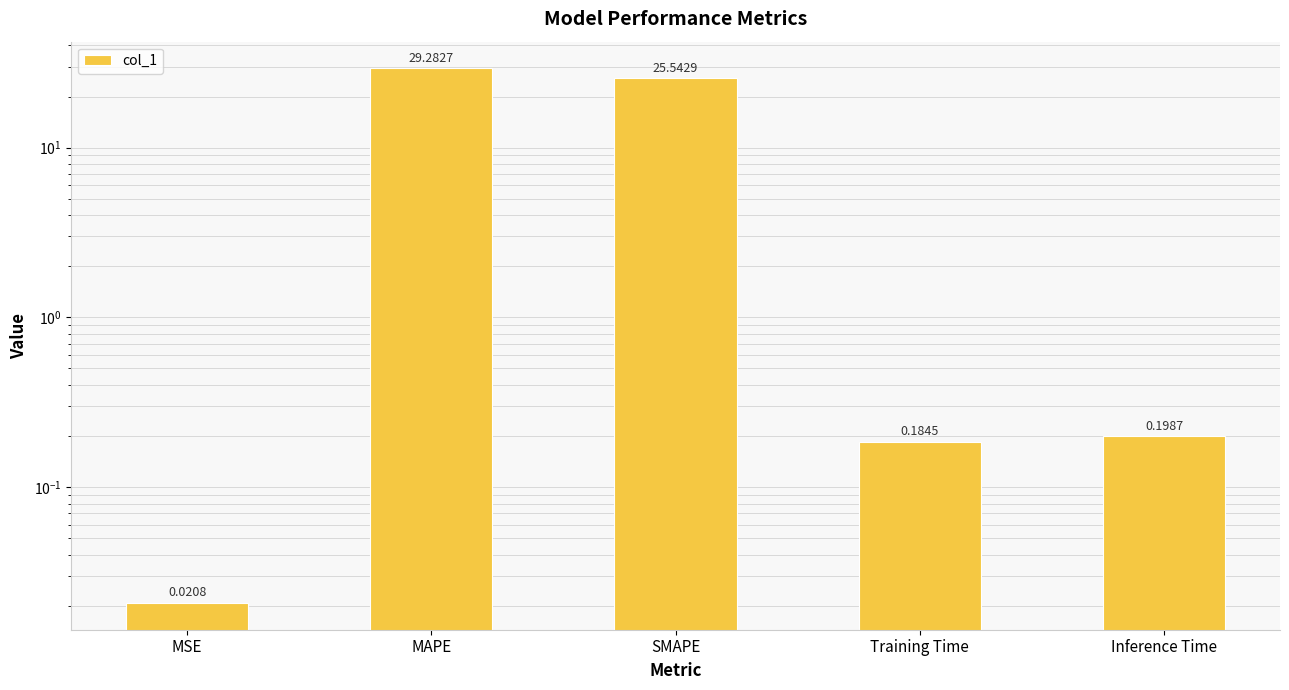

Reading left to right, what are all the values shown in this chart?

0.0	29.3	25.5	0.2	0.2